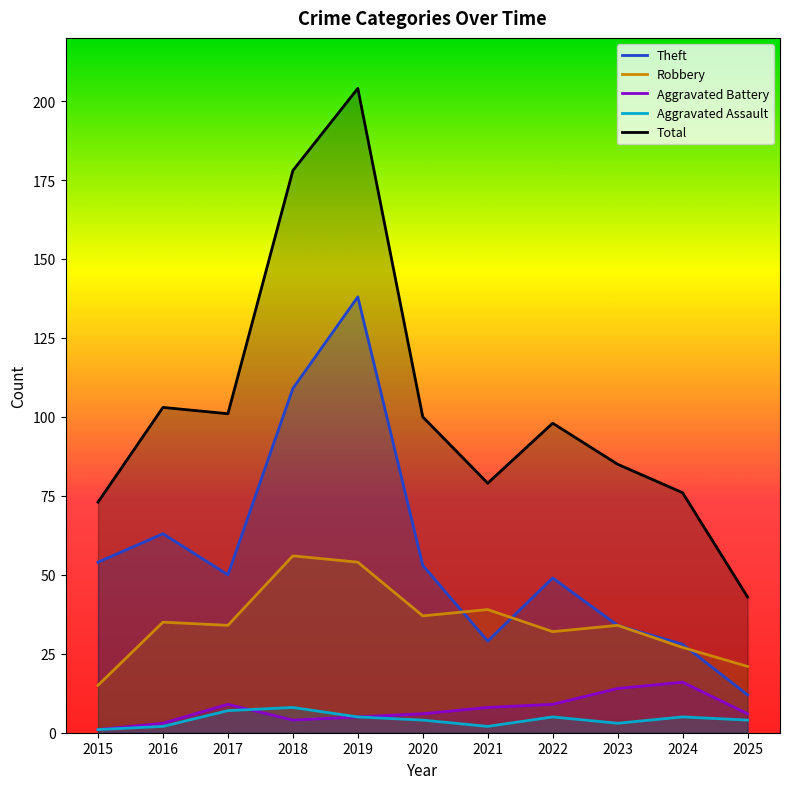

What is the highest value of the Robbery series?

56